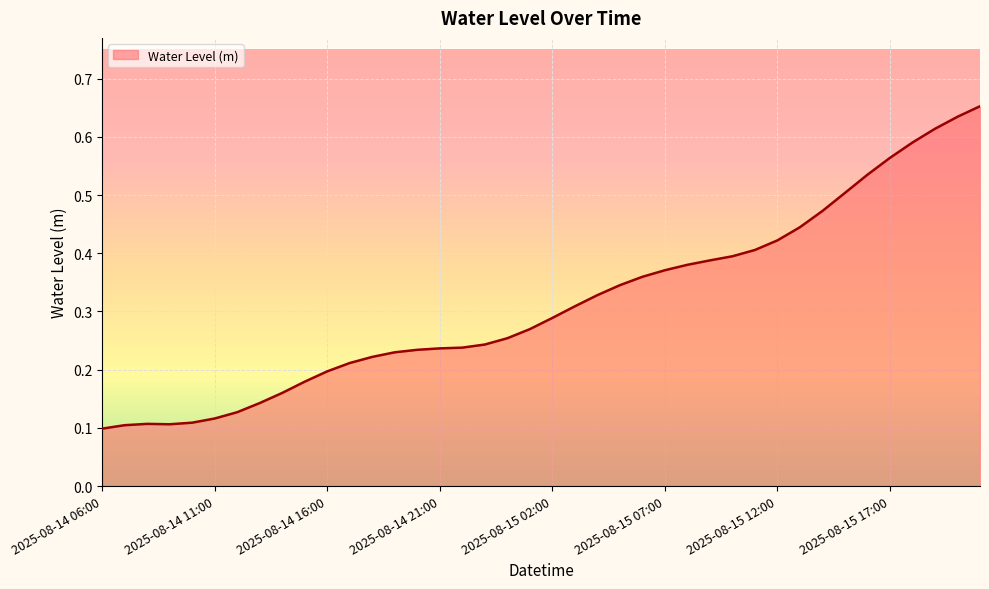

How many lines are shown in the chart?

1